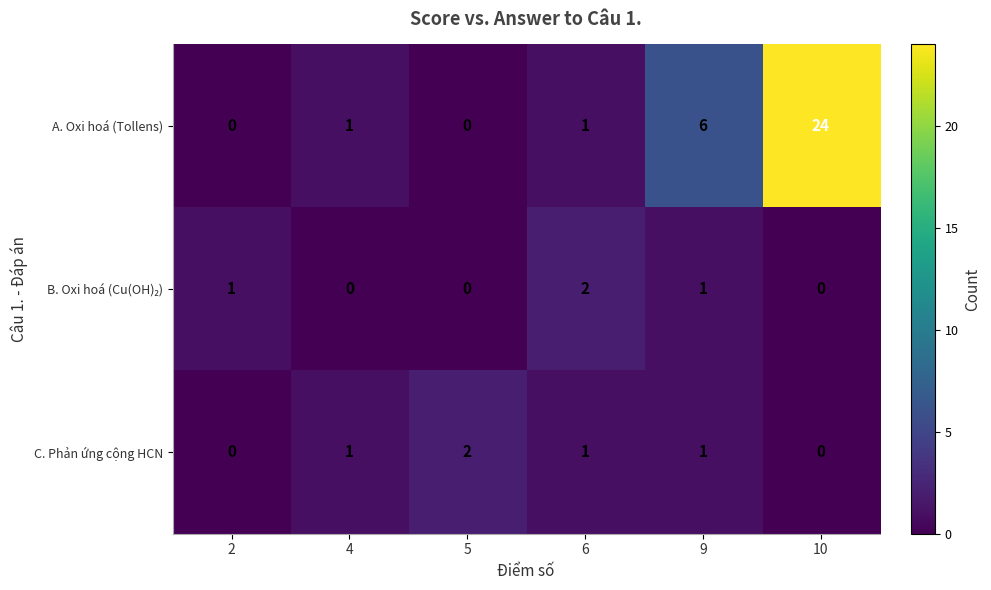

What is the sum of all C. Phản ứng cộng HCN values?

5